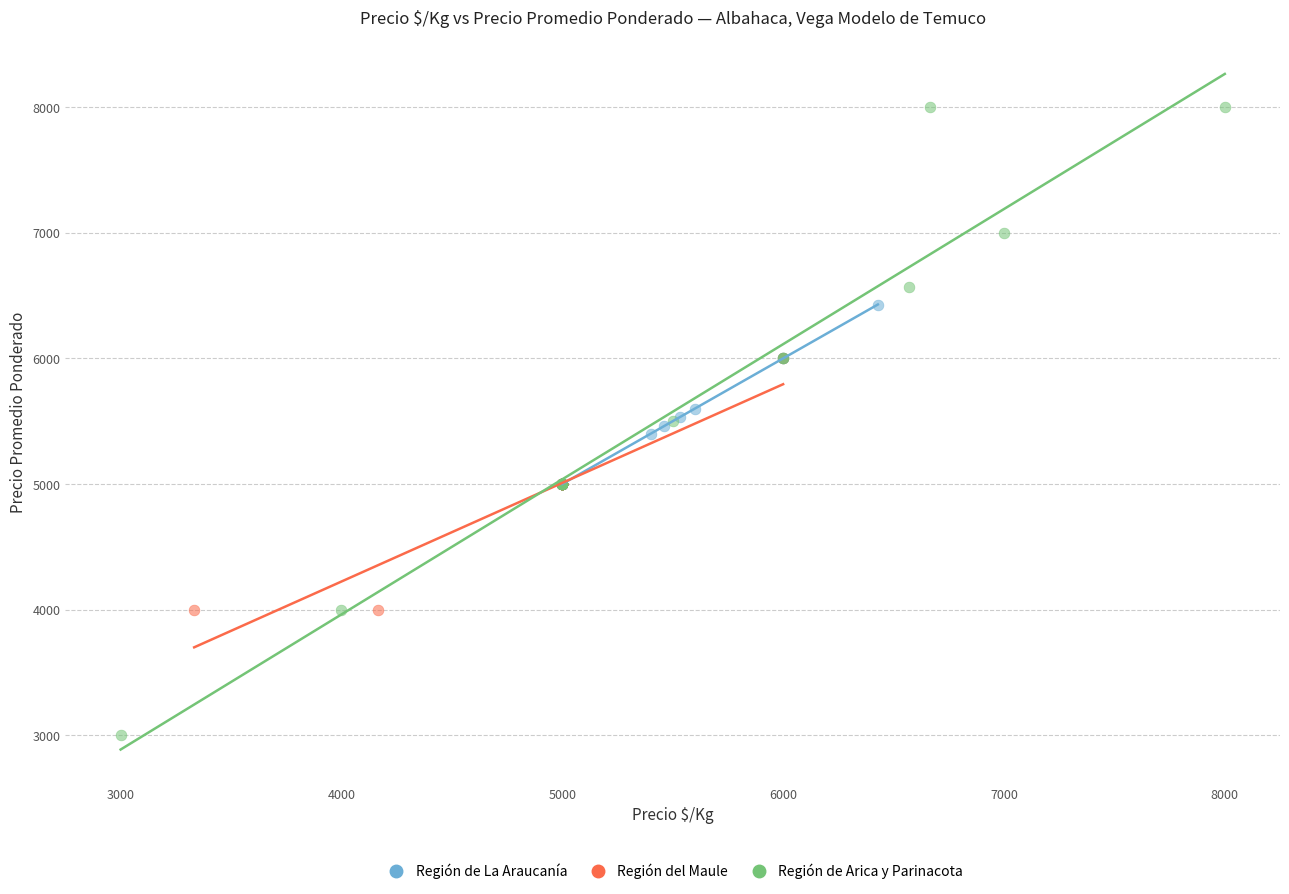

What are all the series names shown in the legend?

Región de La Araucanía, Región del Maule, Región de Arica y Parinacota